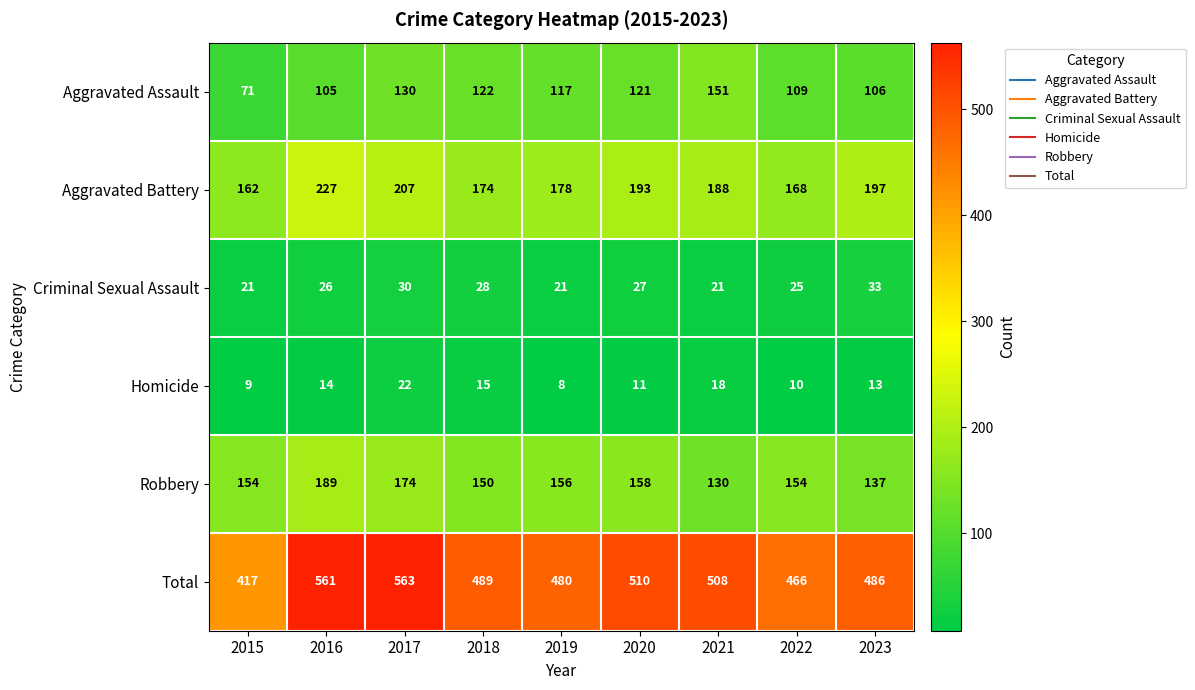

Rank the series by their maximum value, from lowest to highest.

Homicide, Criminal Sexual Assault, Aggravated Assault, Robbery, Aggravated Battery, Total